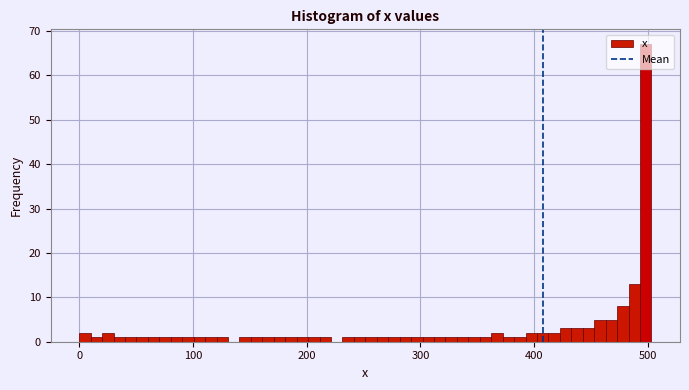

Read against the x-axis, roughly where is the centre of the tallest bar?

500